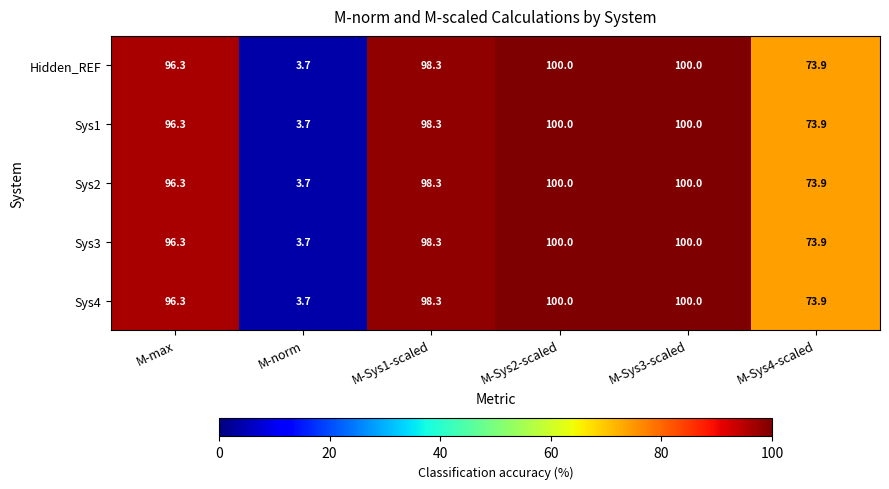

Which category has the lowest value across all series?

M-norm